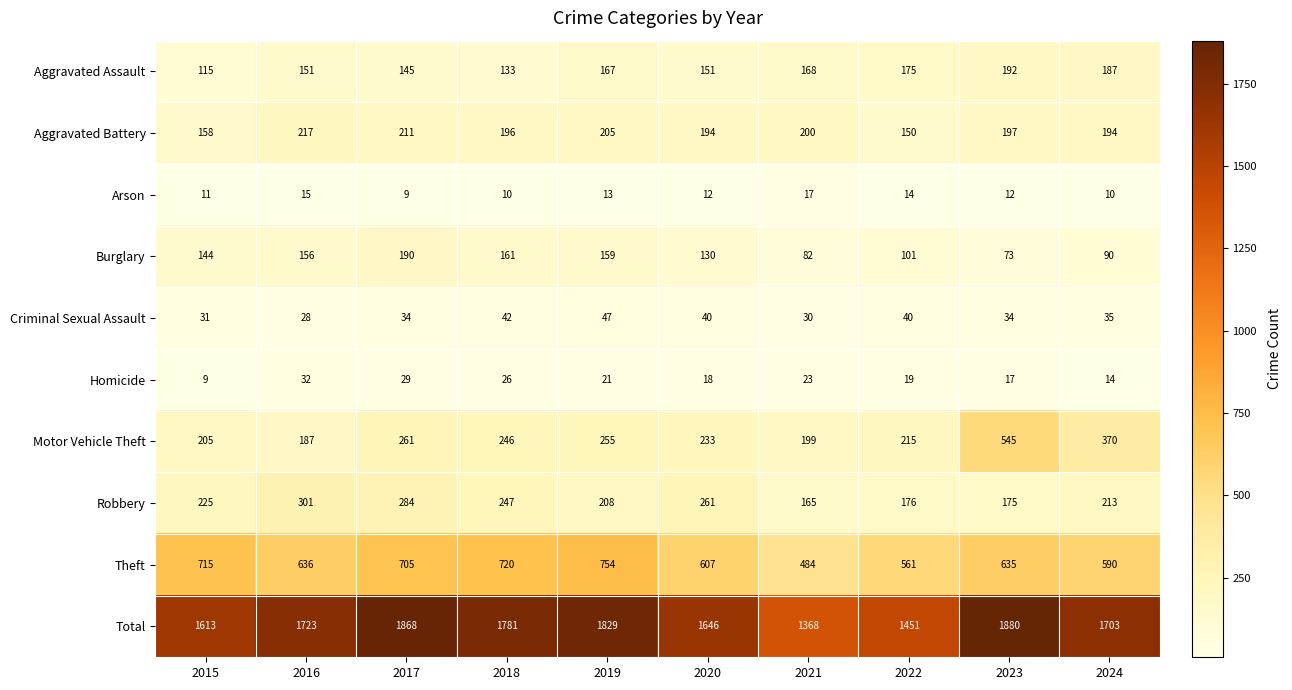

The value of Arson at 2016 is 15. True or false?

True